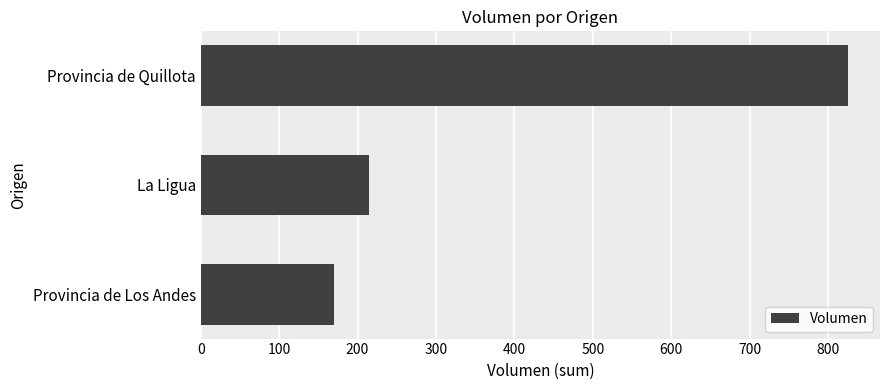

What is the minimum value shown in the chart?

170